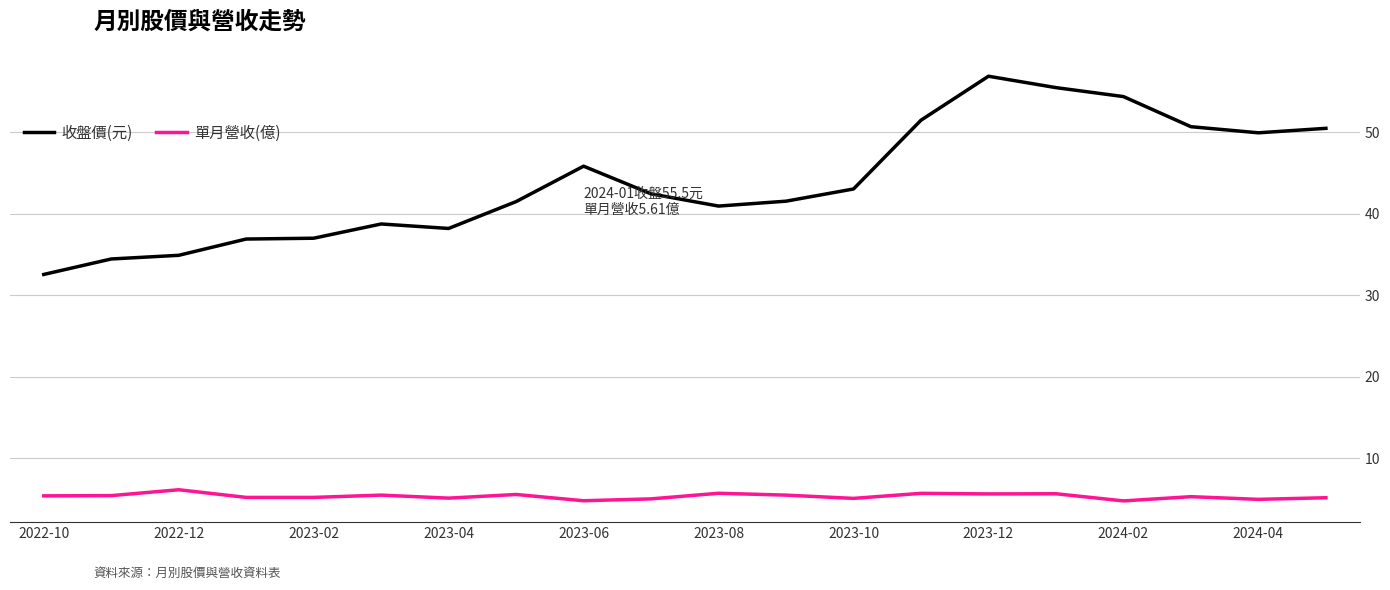

What is the minimum value shown in the chart?

4.7